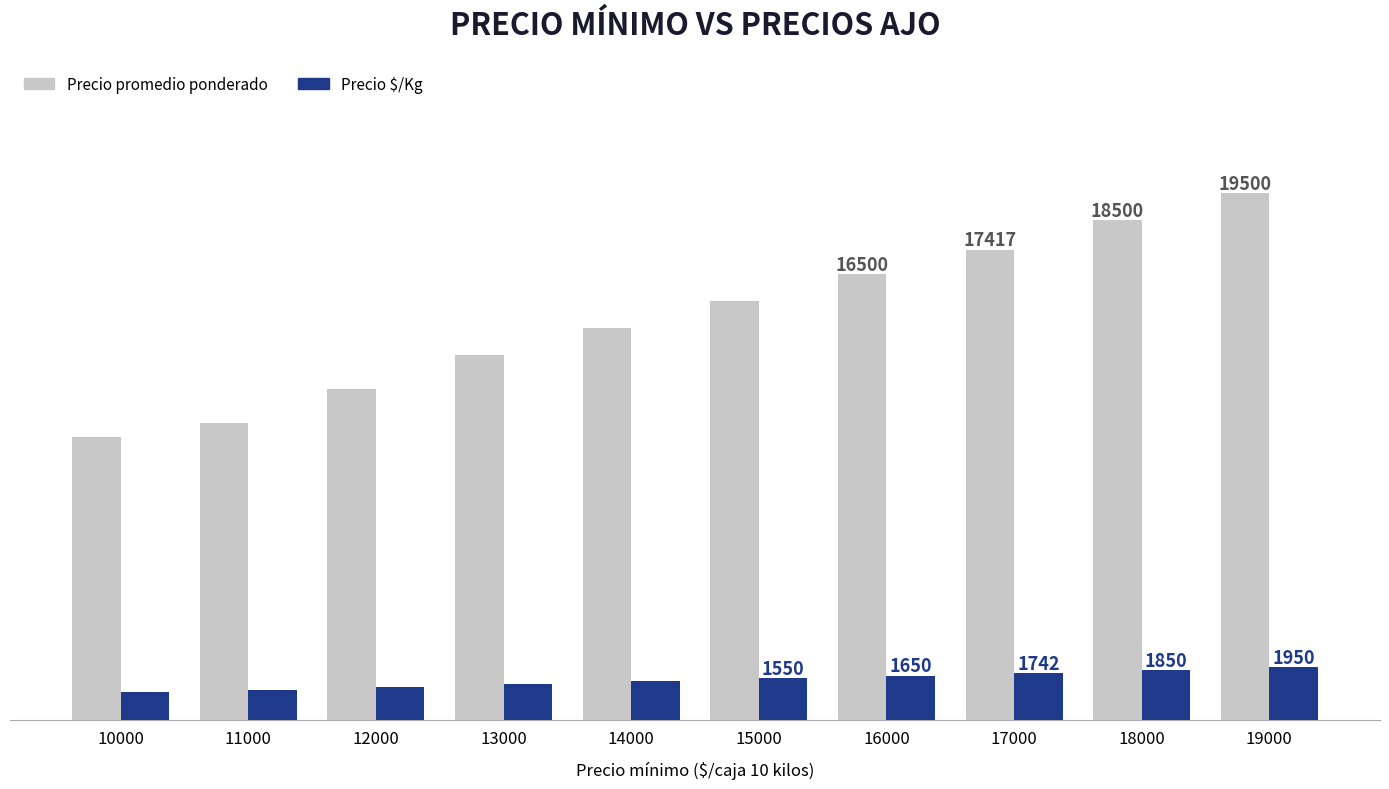

Are the bars grouped side by side (vs. stacked)?

Yes